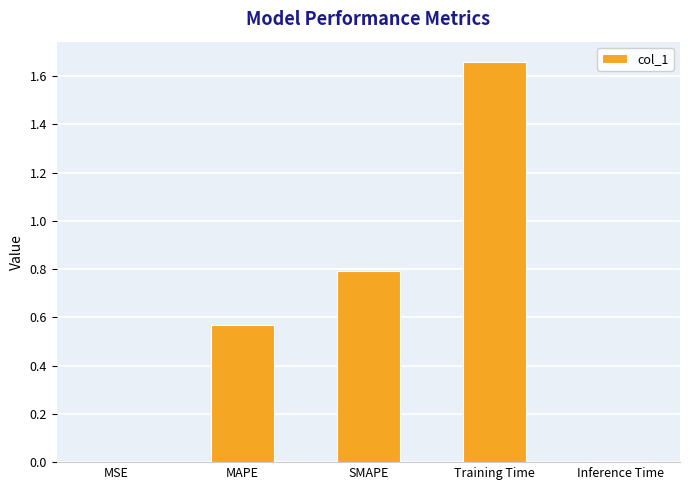

The chart shows a value of 0.0 at MSE. True or false?

True